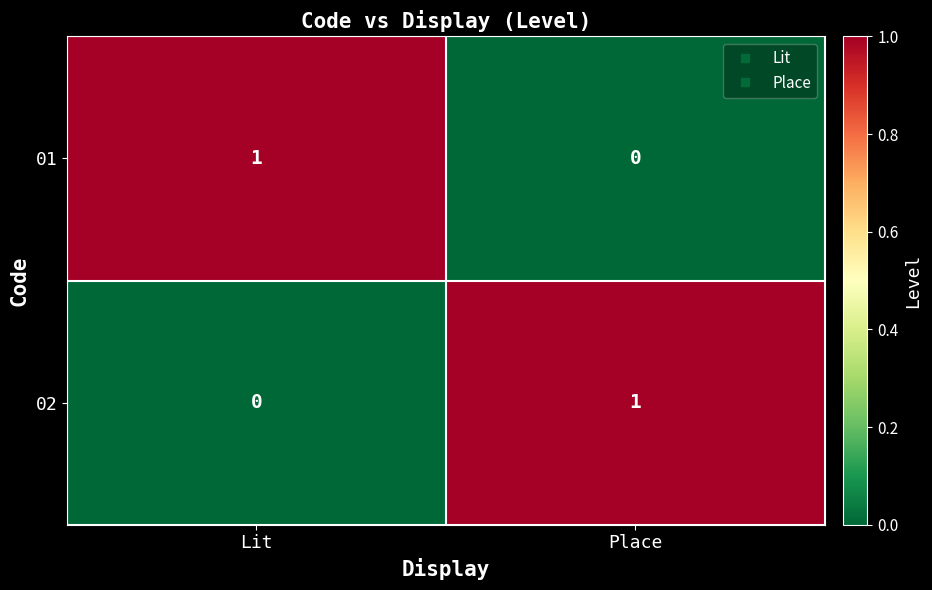

Rank the categories by 01 value from lowest to highest.

Place, Lit